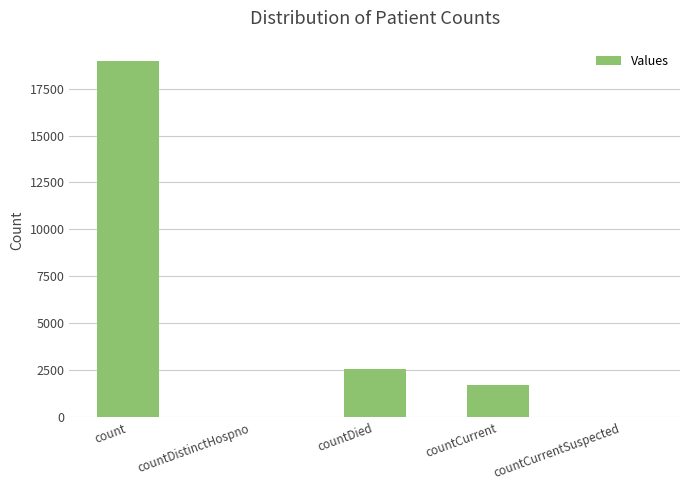

Approximately how many times larger is the value at countDied compared to count?

0.1